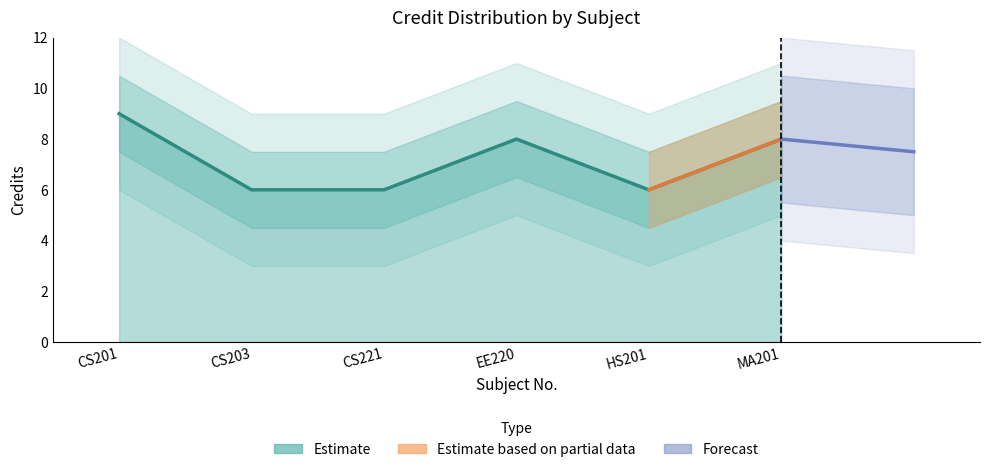

What is the ratio of the value at CS201 to the value at EE220?

1.1